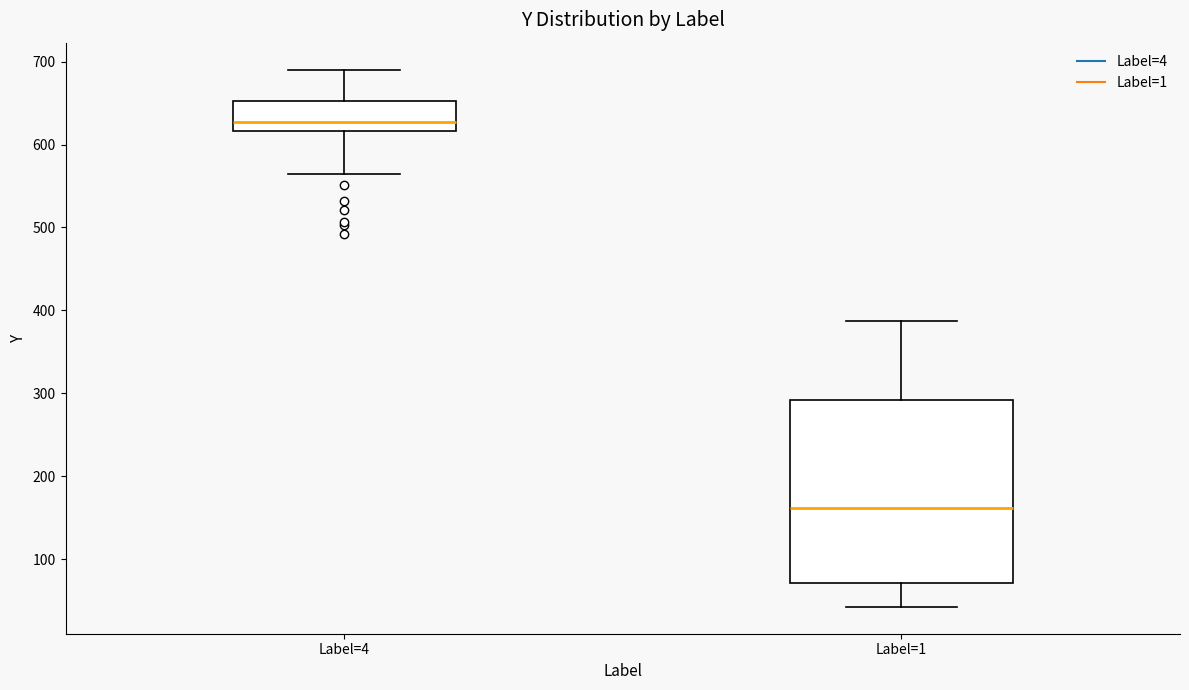

Reading left to right, transcribe this box plot: for each box, give where its median line is, the range the box spans, and where its two whiskers end, as read against the y-axis. The values are not printed on the chart, so give them approximately, as read against the axis.

Label=4: median 630, box 620 to 650, whiskers 560 to 690
Label=1: median 160, box 70 to 290, whiskers 40 to 390